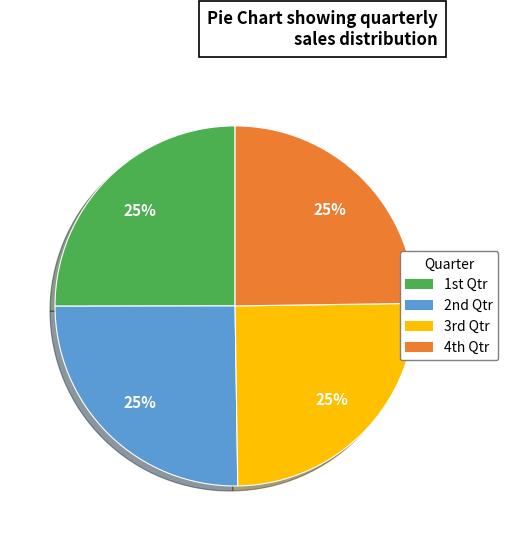

Does any single category account for the majority?

No